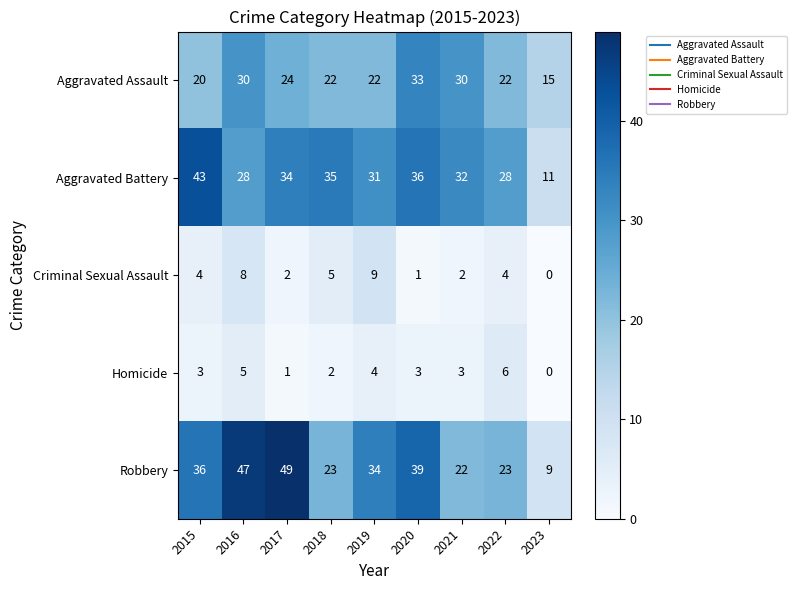

The value of Aggravated Assault at 2019 is 22. True or false?

True